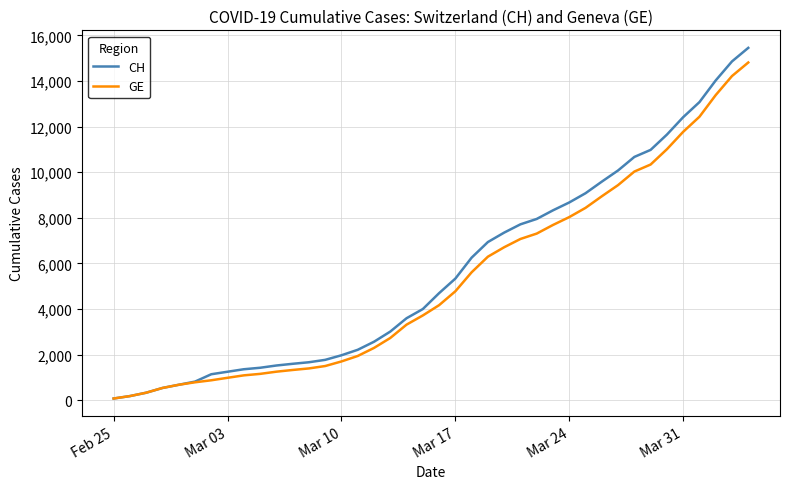

What is the highest value of the GE series?

14808